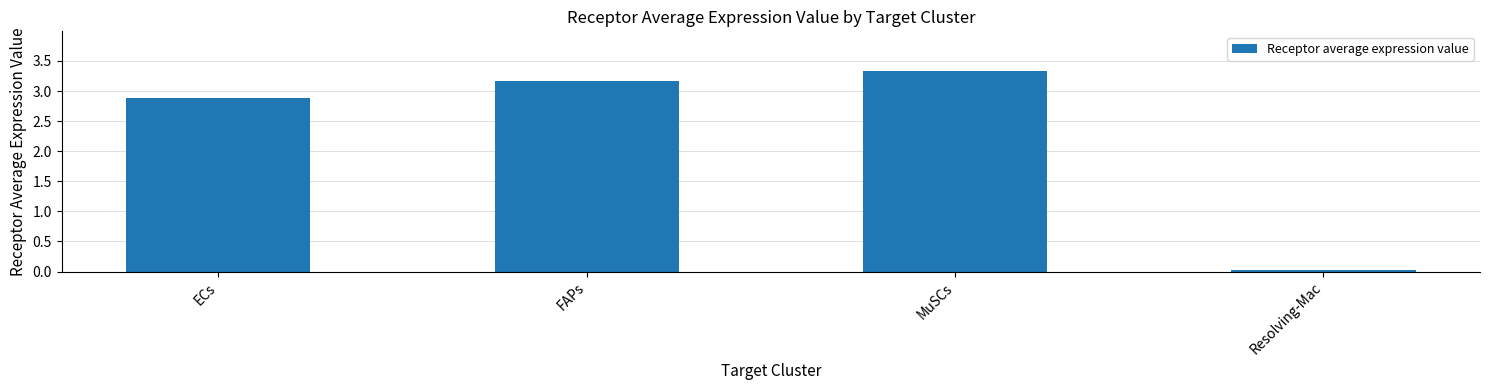

At which label does the data first exceed 3?

FAPs